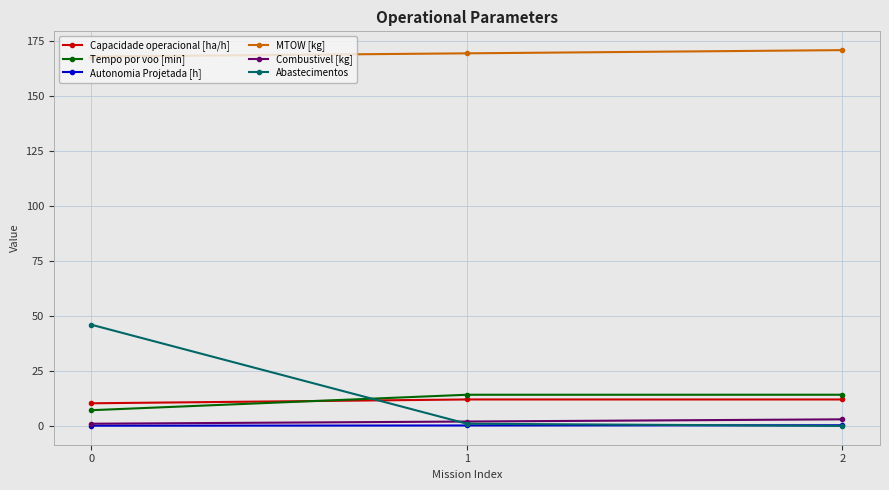

True or false: Abastecimentos has a value of 30.7 at 0.

False